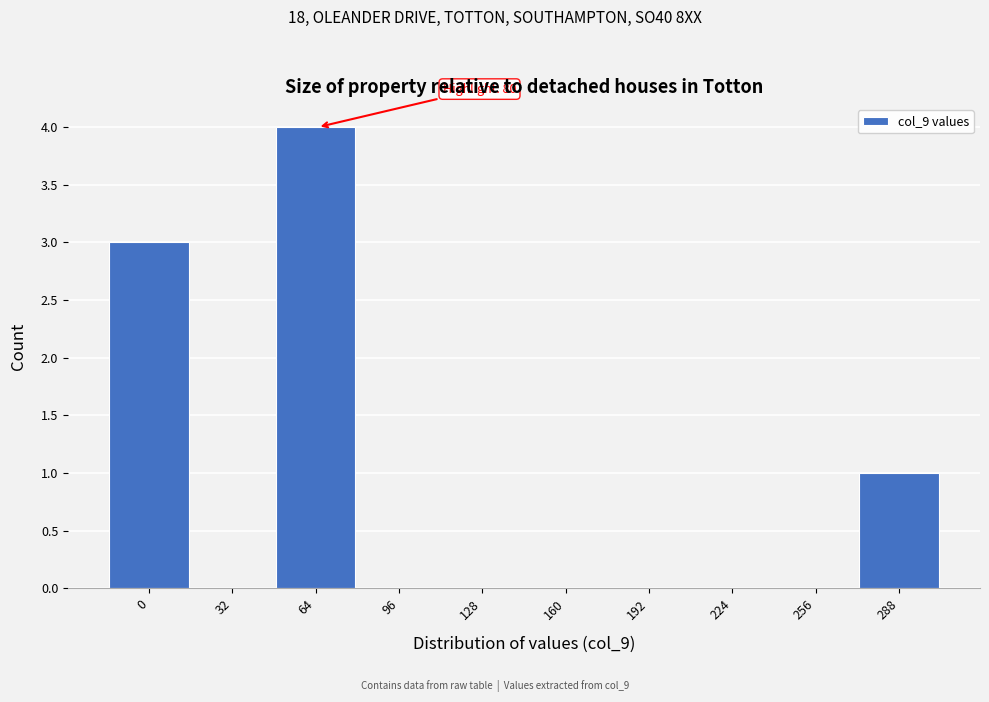

Reading right to left, transcribe all the data shown in this chart.

288=1	256=0	224=0	192=0	160=0	128=0	96=0	64=4	32=0	0=3